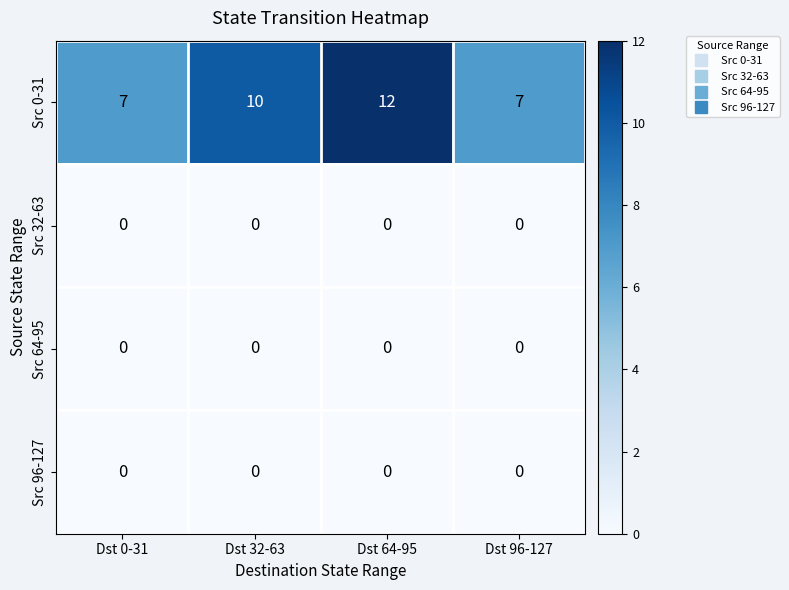

What is the spread (max minus min) of values at Dst 64-95?

12